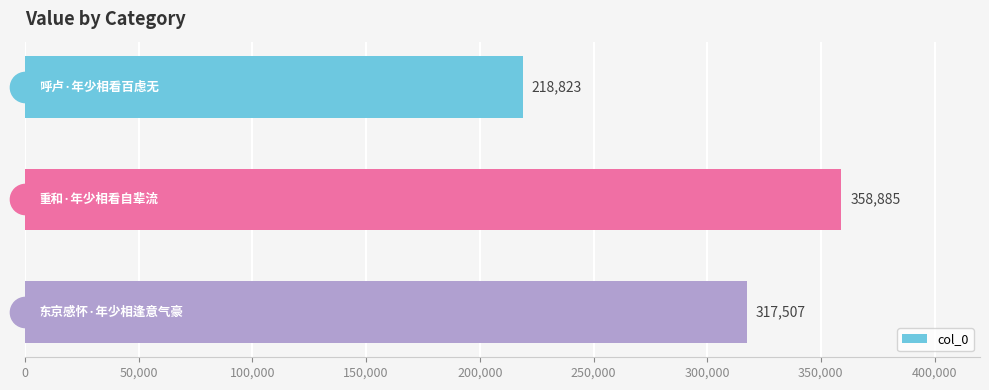

What is the value of the 3rd bar from the top?

317507